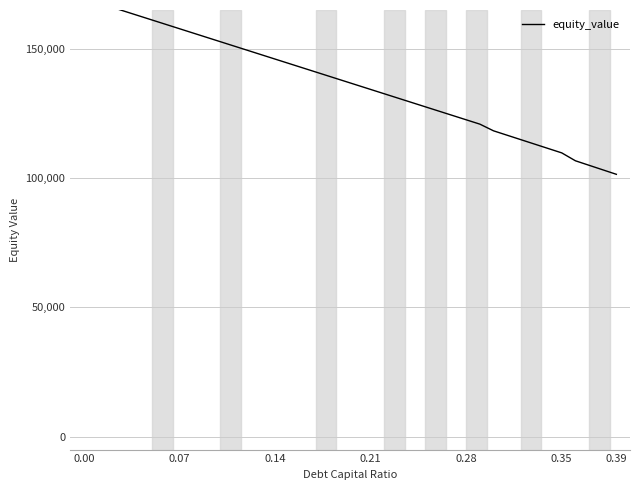

The chart shows a value of 67783.0 at 12. True or false?

False